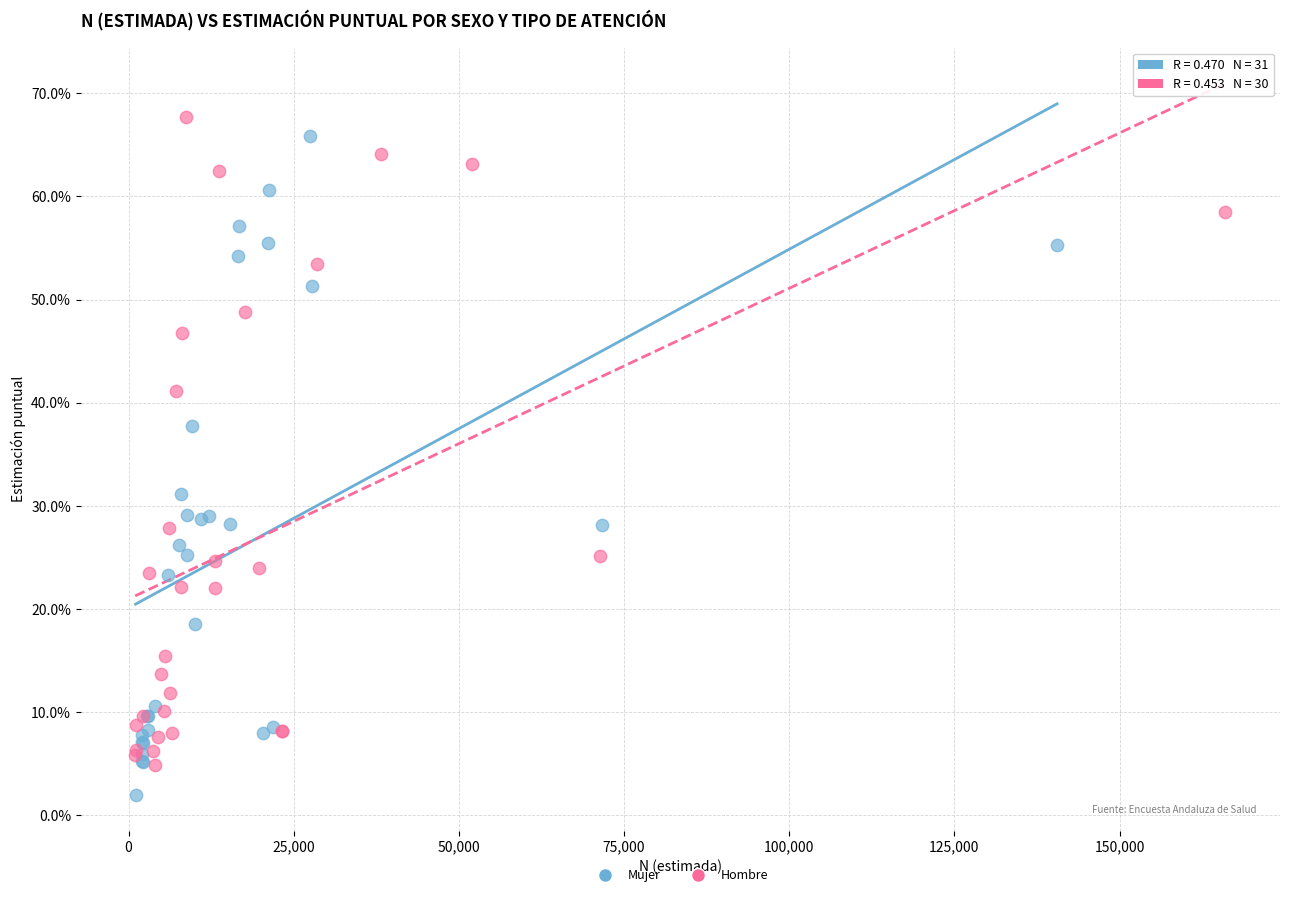

Which series reaches the maximum Y coordinate?

Hombre